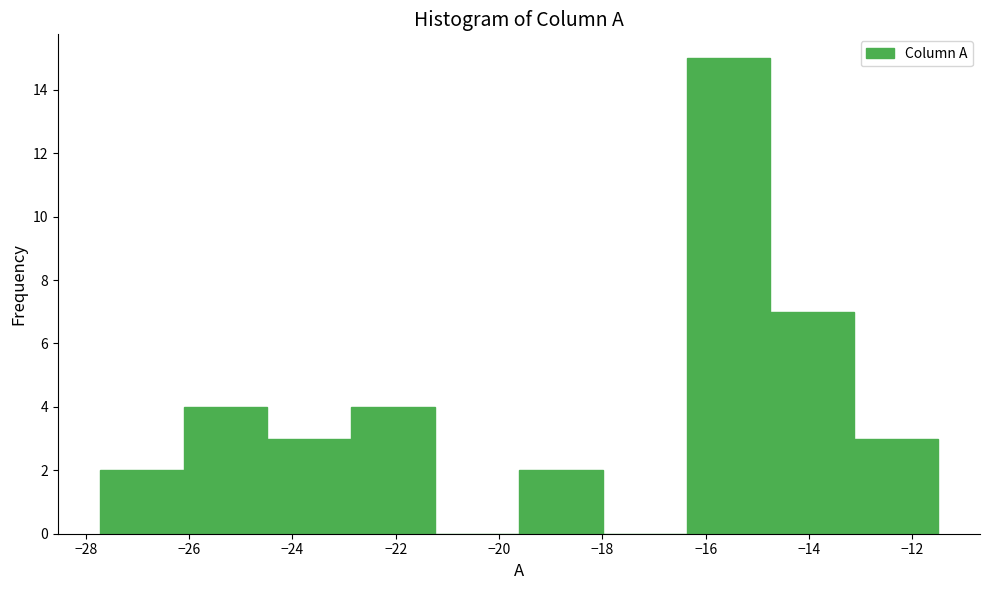

Which range on the x-axis has the tallest bar?

-16.4 to -14.8